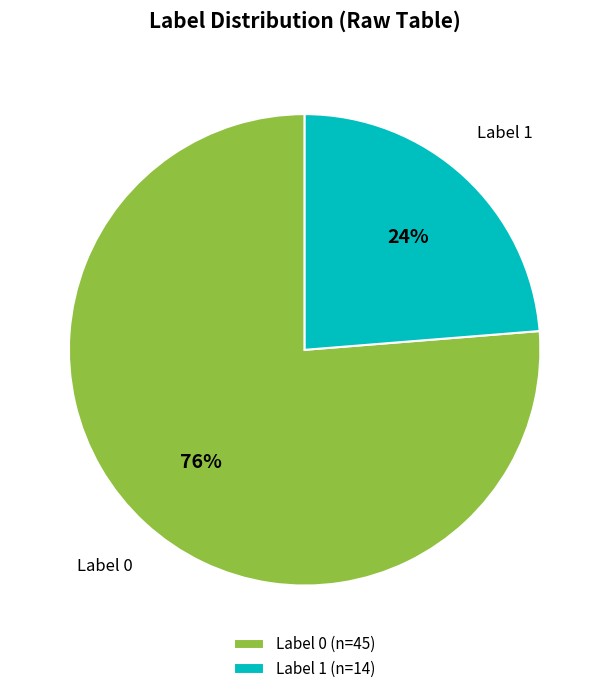

Rank the categories by value from lowest to highest.

Label 1 (n=14), Label 0 (n=45)